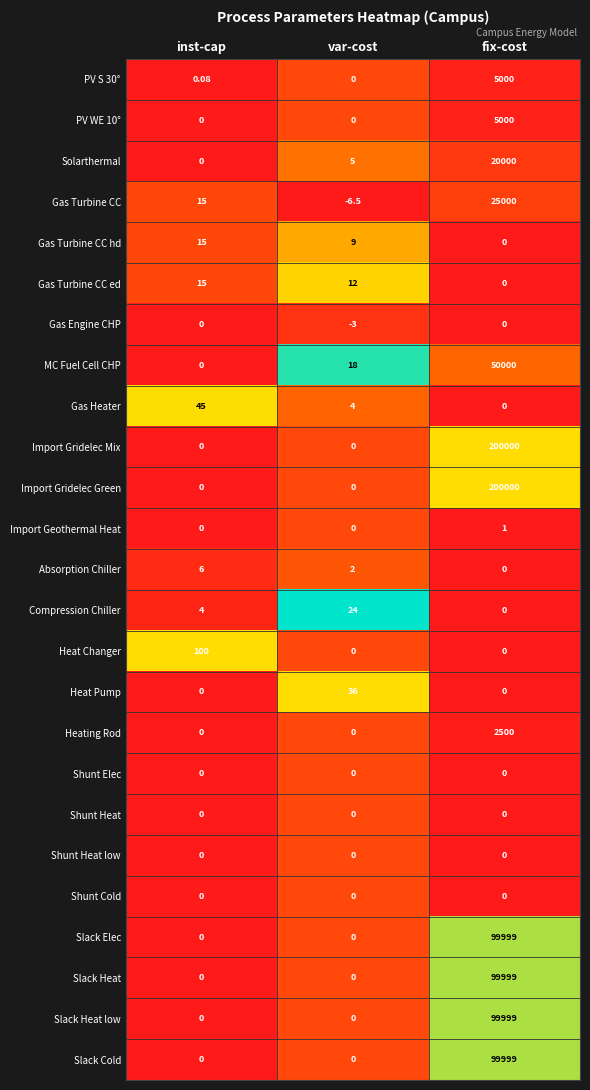

Which label corresponds to the smallest value in the chart?

var-cost